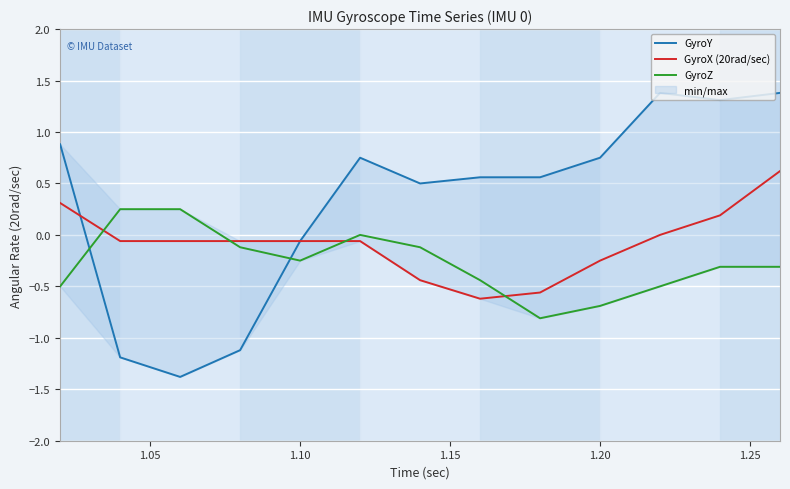

True or false: GyroZ and GyroX (20rad/sec) cross at least once.

True